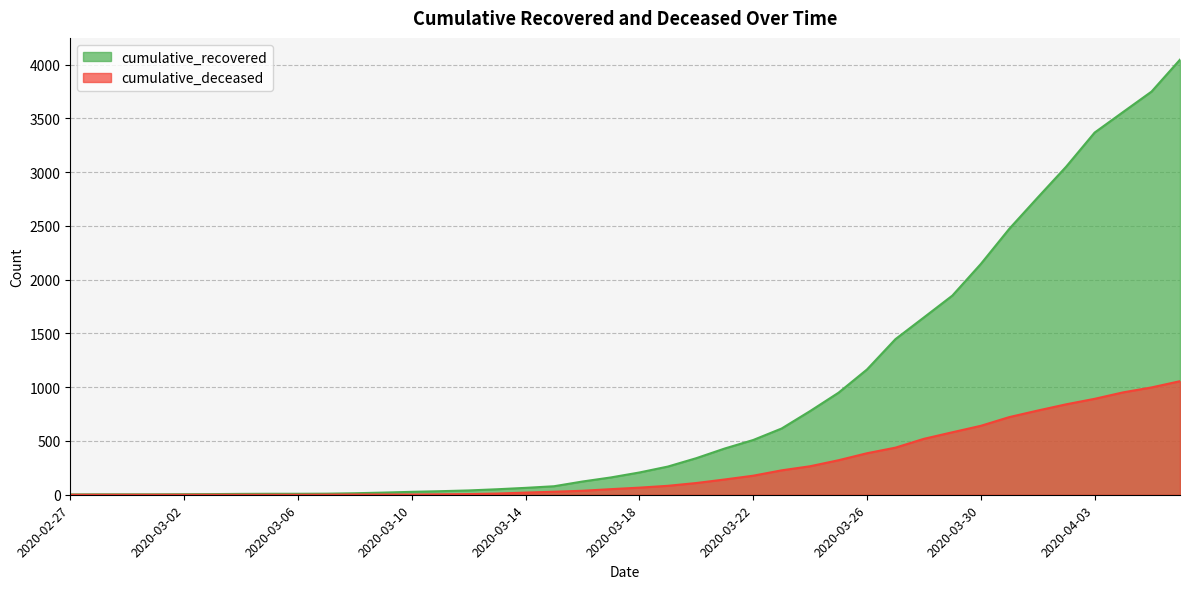

What is the total value across all series at 2020-03-28?

2169